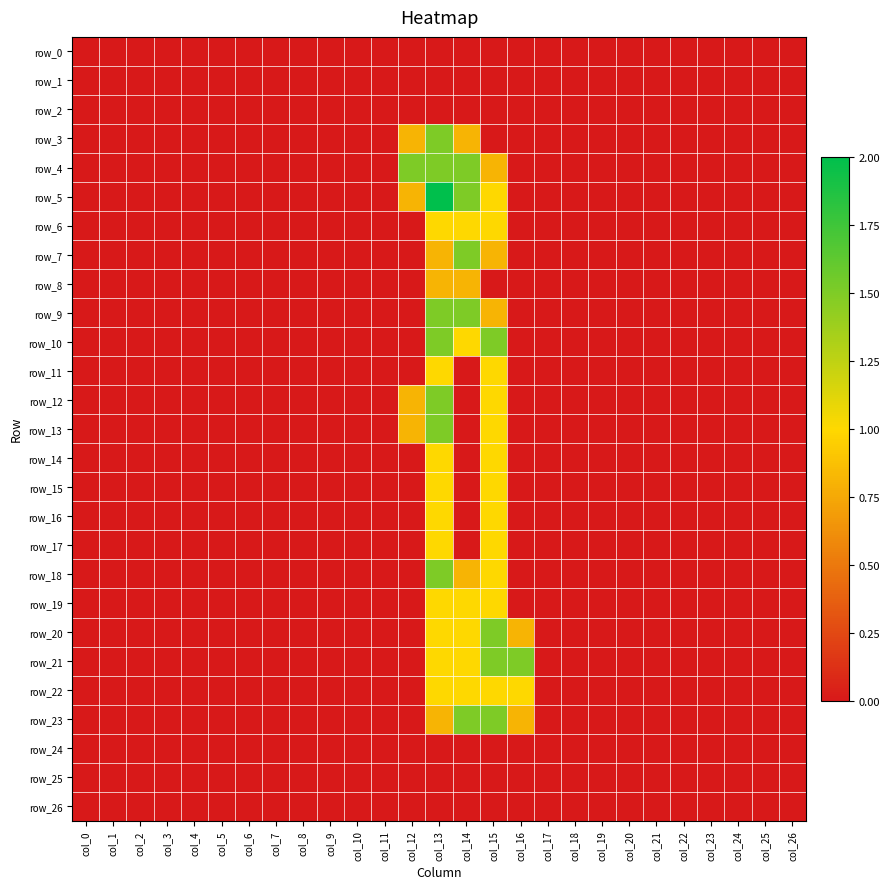

True or false: row_18 has a value of 0.0 at col_5.

True